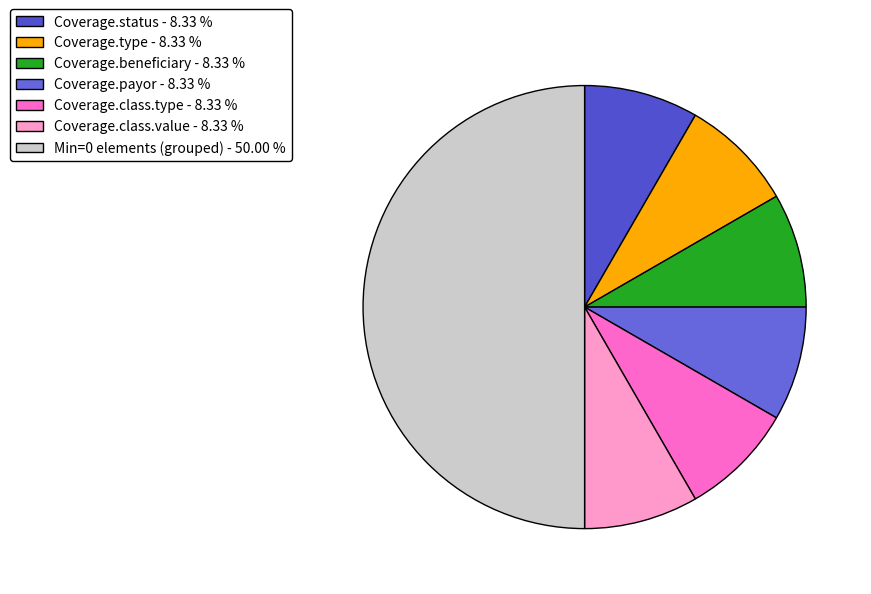

How many segments does this pie chart have?

7